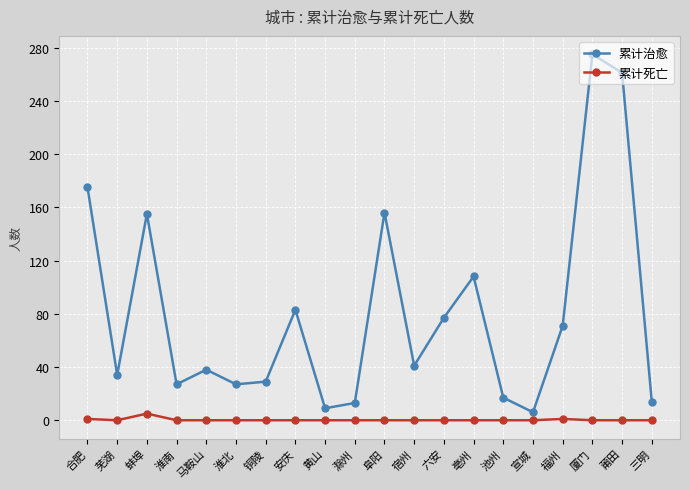

Rank the series by their average value, from lowest to highest.

累计死亡, 累计治愈